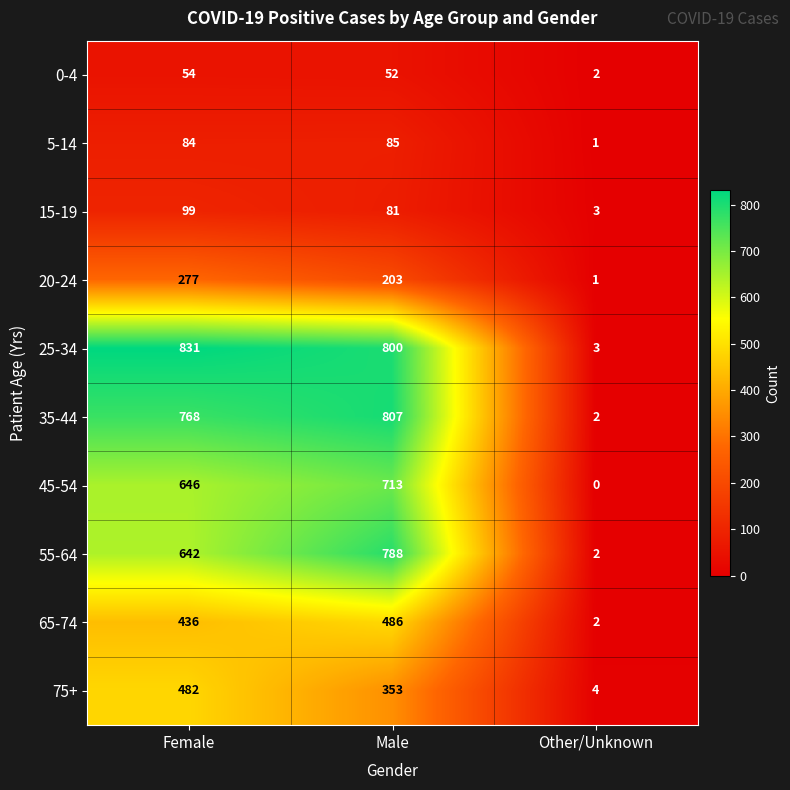

Rank the series by their maximum value, from lowest to highest.

0-4, 5-14, 15-19, 20-24, 75+, 65-74, 45-54, 55-64, 35-44, 25-34